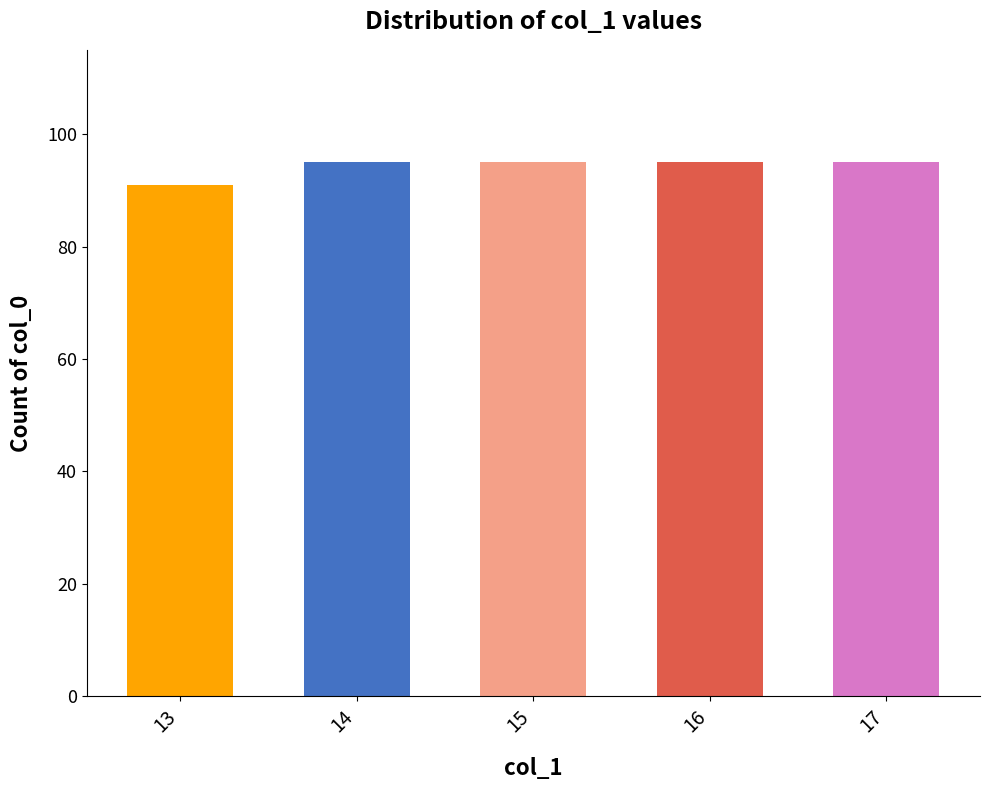

How many series are shown in this chart?

1